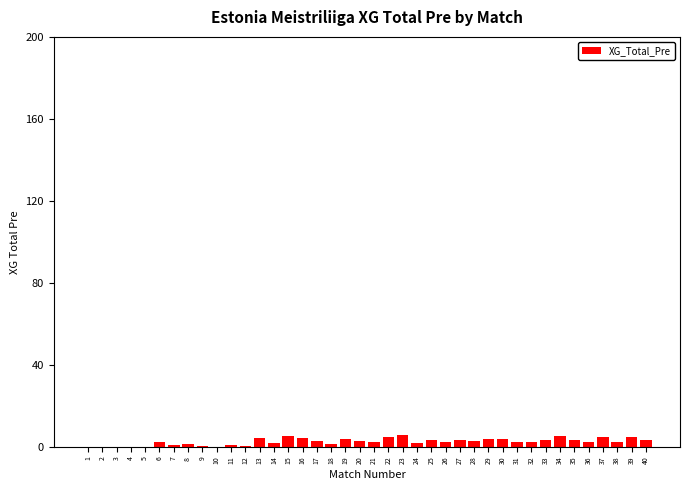

The value at 1 is 0.0. True or false?

True